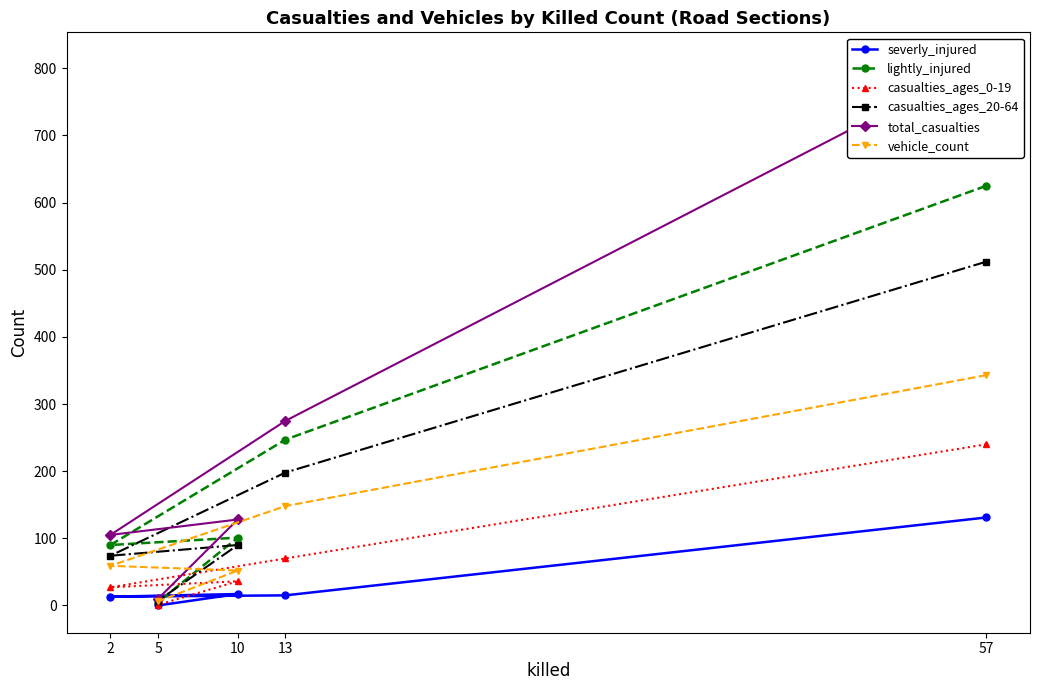

List the series in order of their peak value, lowest first.

severly_injured, casualties_ages_0-19, vehicle_count, casualties_ages_20-64, lightly_injured, total_casualties